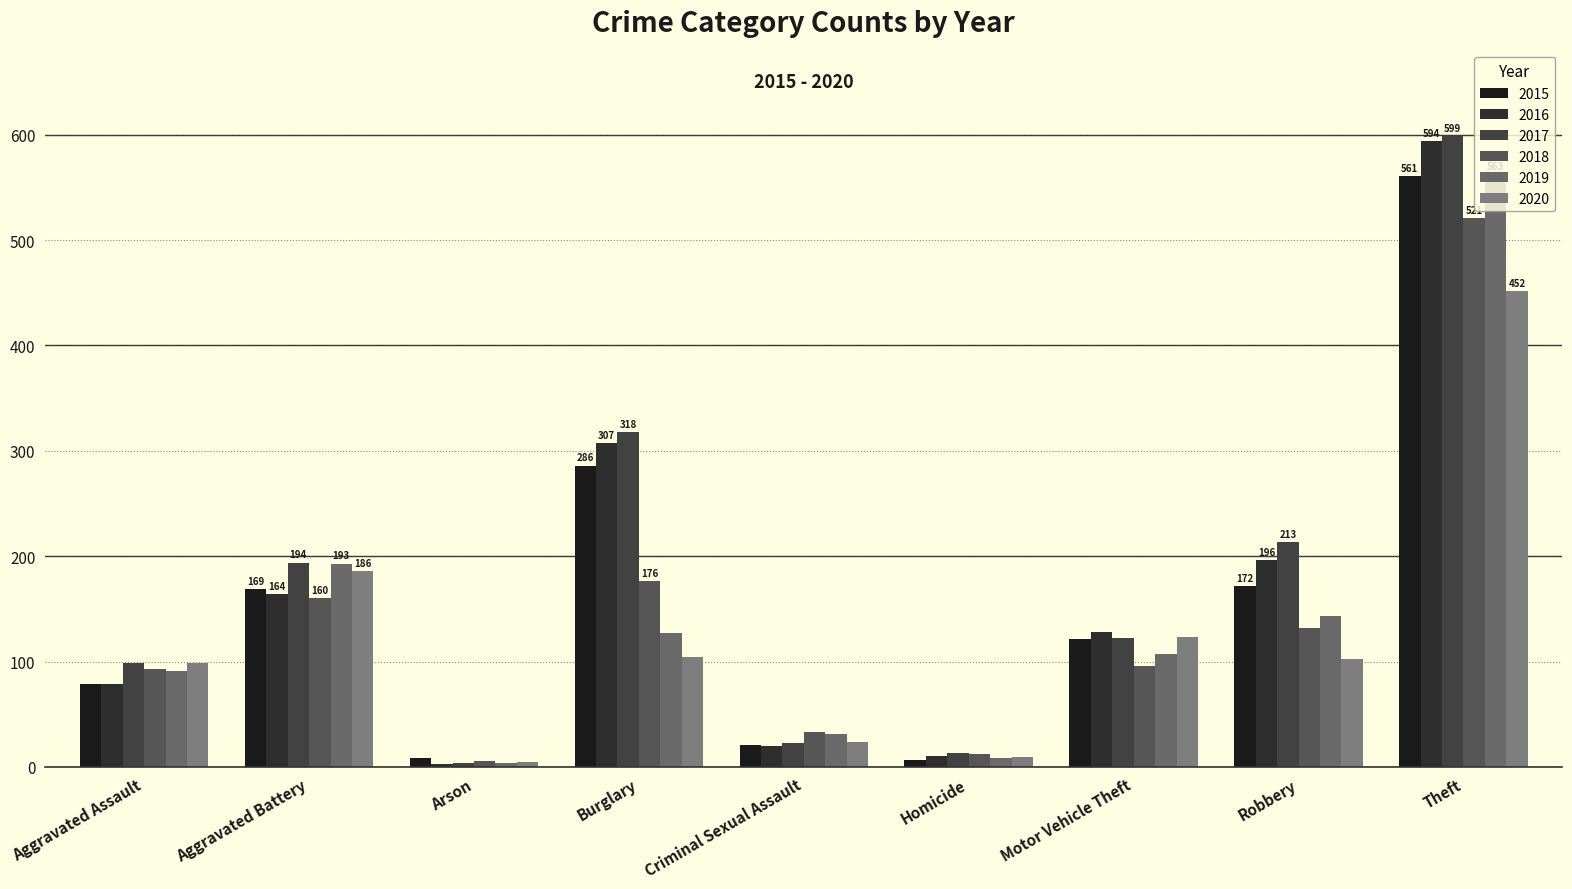

Where is 2017 nearest to the value 301?

Burglary